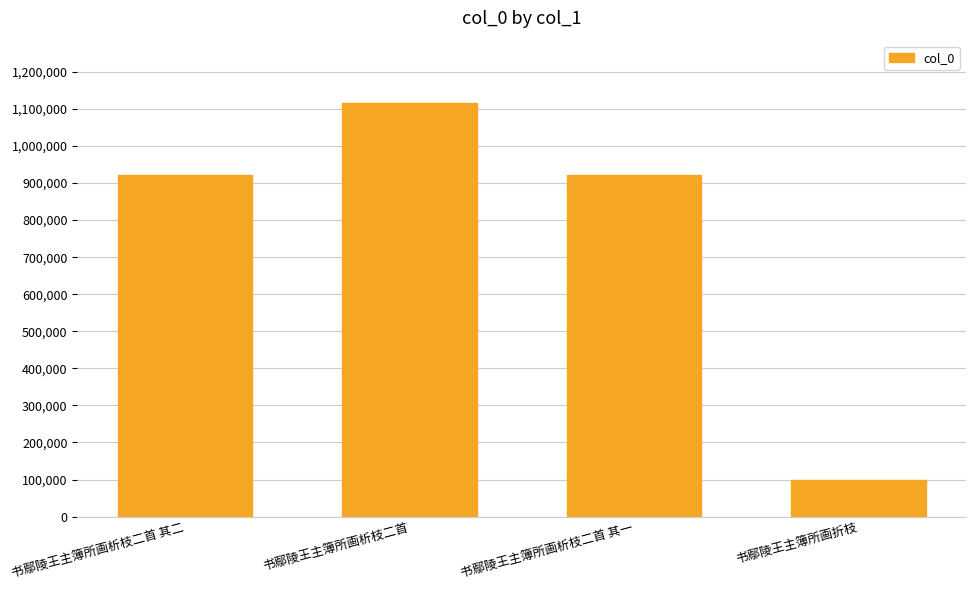

The value at 书鄢陵王主簿所画折枝 is 30981. True or false?

False